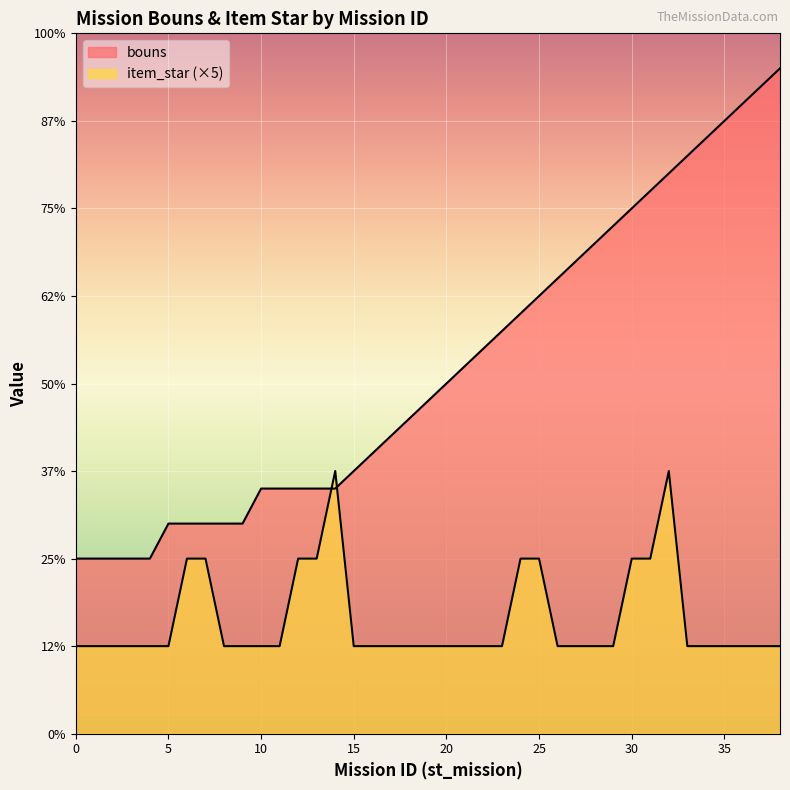

What is the average value of the bouns series?

21